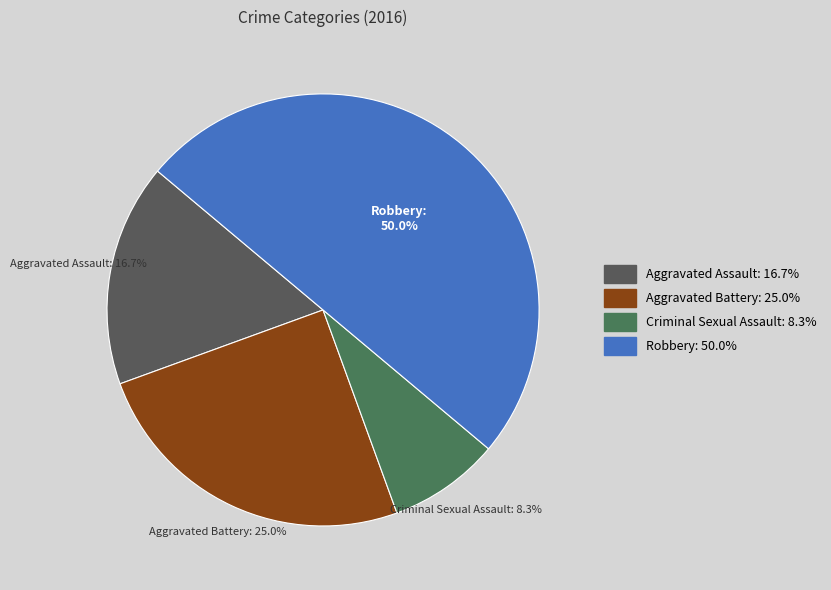

To the nearest percent, what percentage of the pie is Robbery?

50%